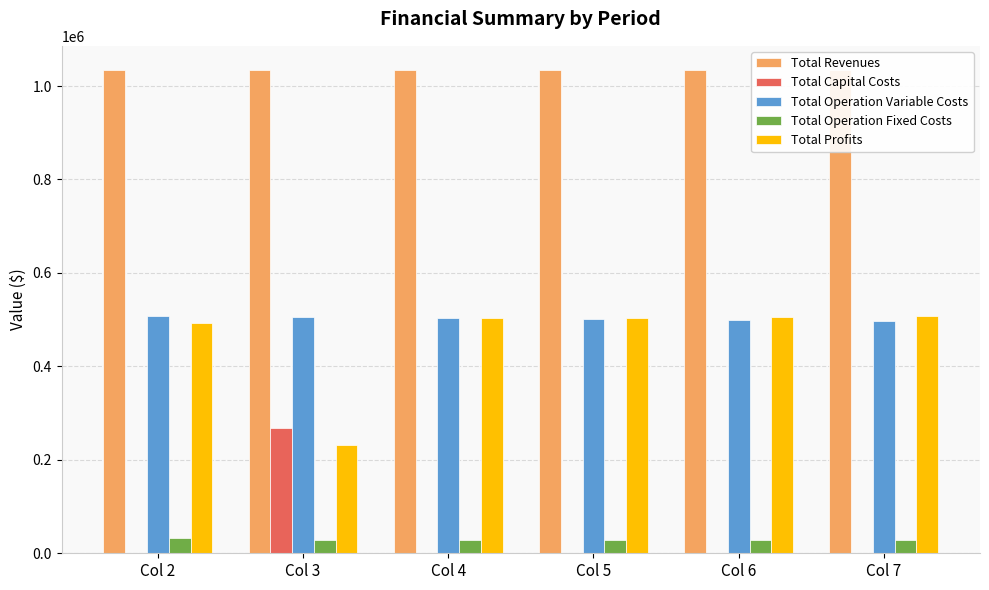

How many bars are there in each group?

5